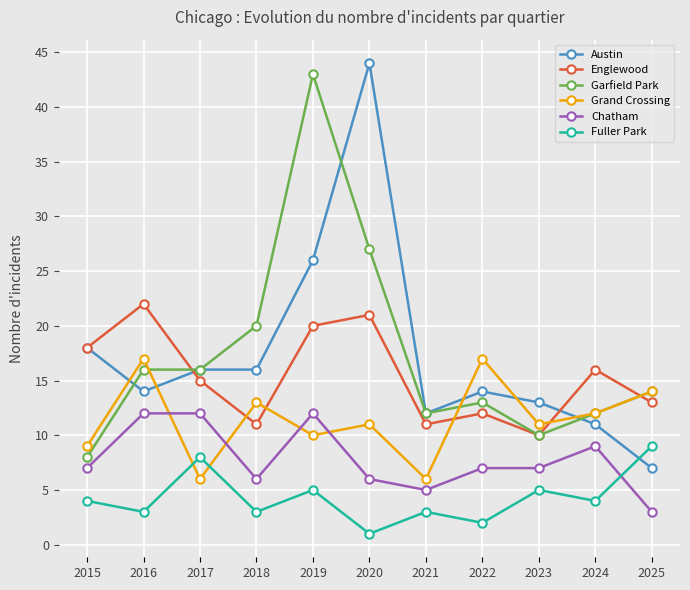

True or false: Chatham and Austin cross at least once.

False